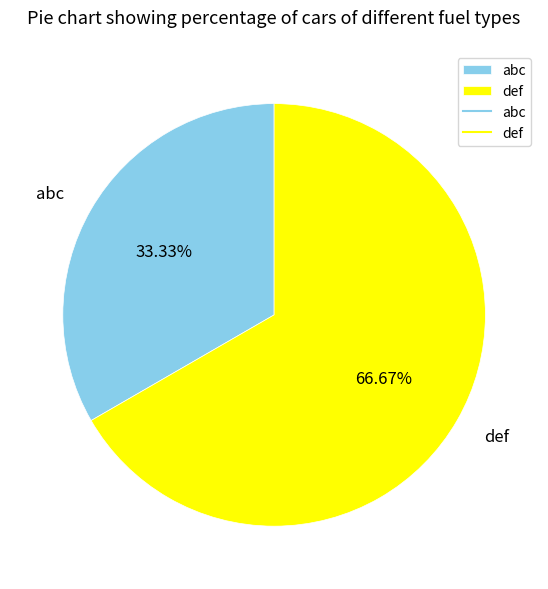

How many slices are in this pie chart?

2